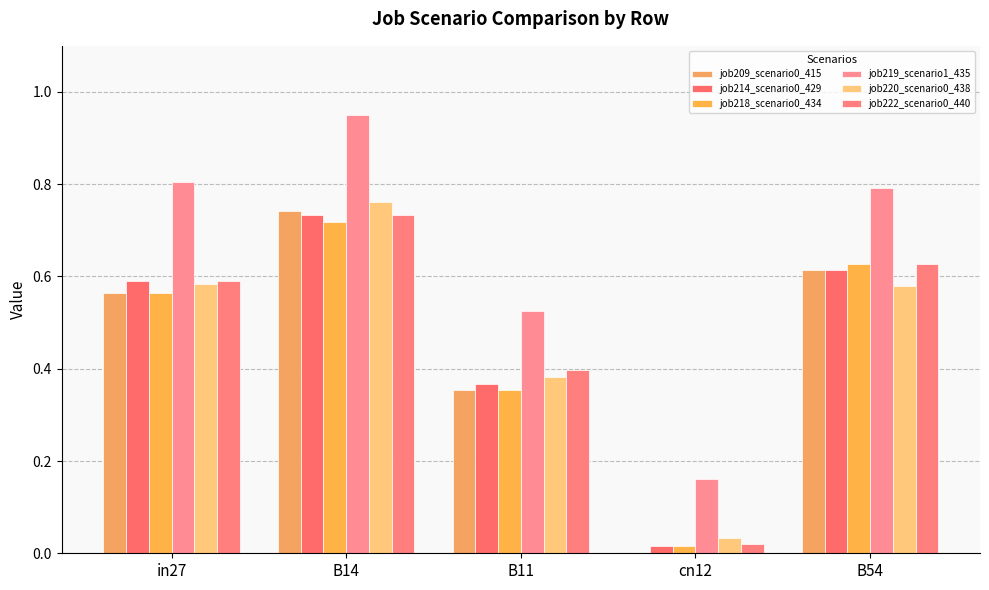

How many data points does each series have?

5